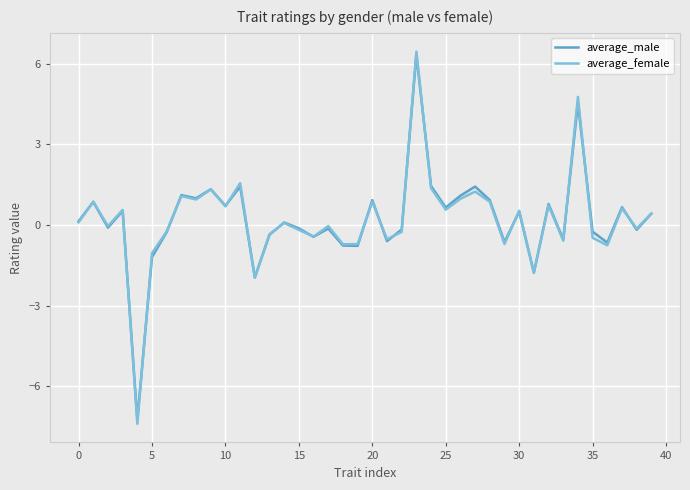

What is the maximum value for average_female?

6.5